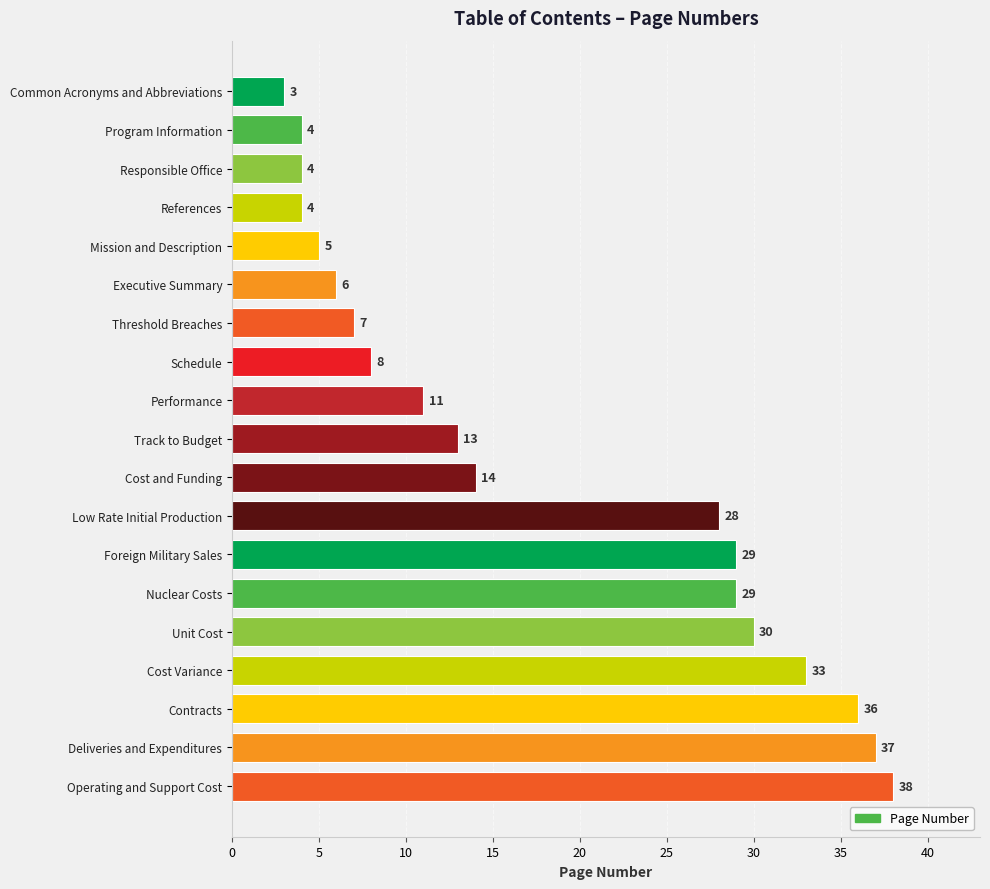

Between References and Nuclear Costs, which is larger?

Nuclear Costs